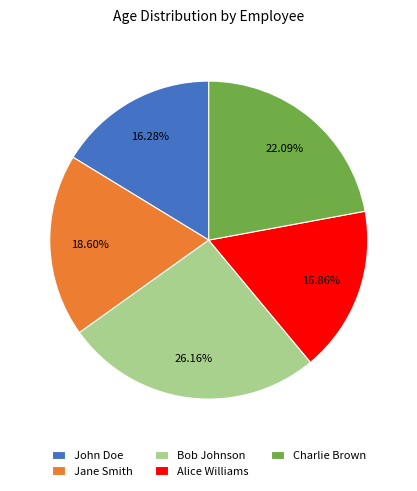

Rank the categories by value from highest to lowest.

Bob Johnson, Charlie Brown, Jane Smith, Alice Williams, John Doe